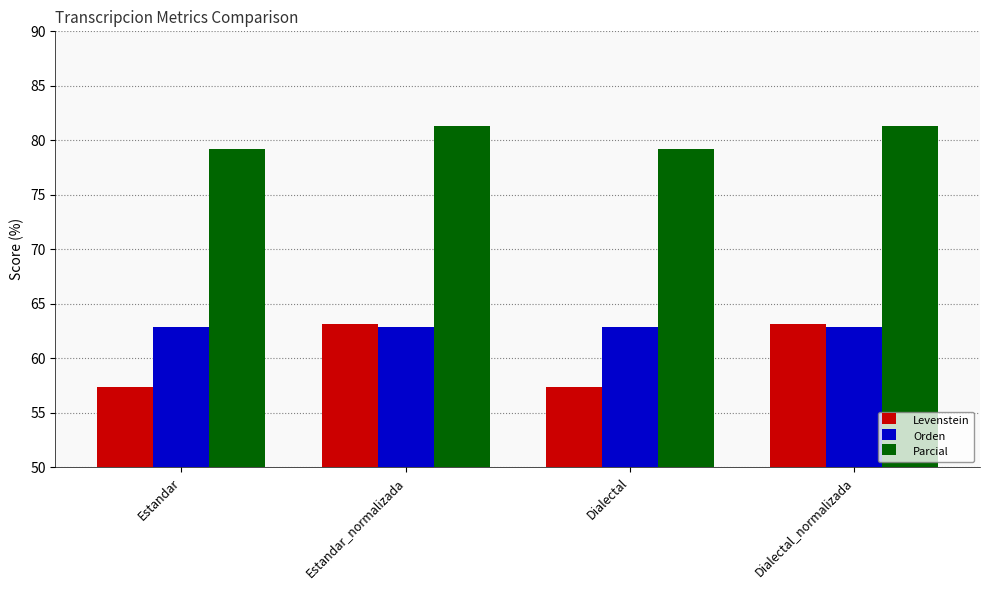

Which series changed the most between Estandar and Estandar_normalizada?

Levenstein